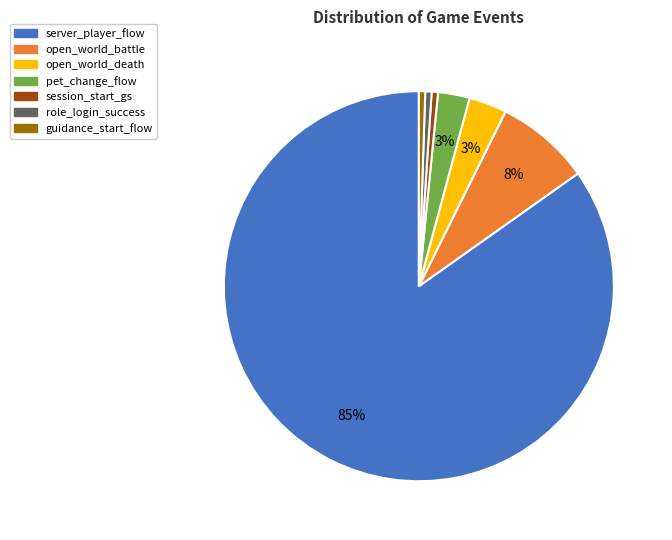

Approximately how many times larger is the value at session_start_gs compared to open_world_battle?

0.1